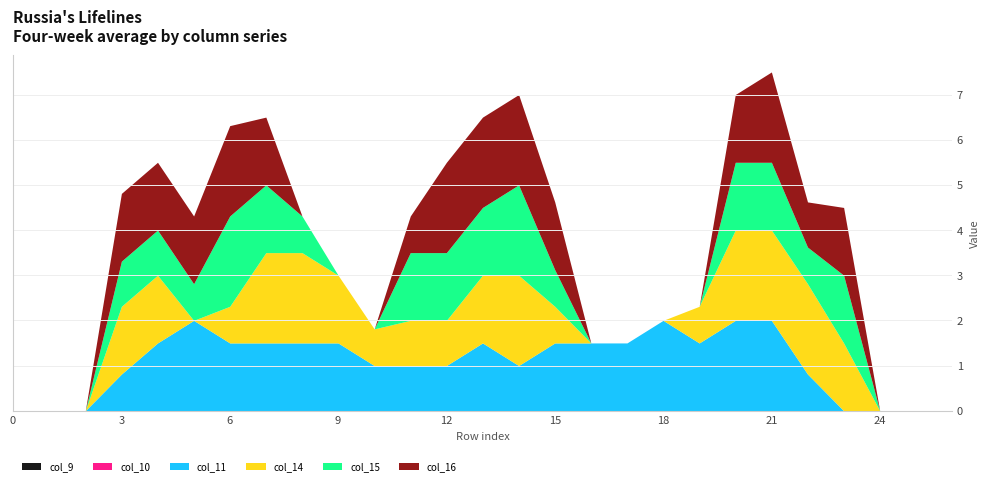

List the series in order of their peak value, lowest first.

col_9, col_10, col_11, col_14, col_15, col_16